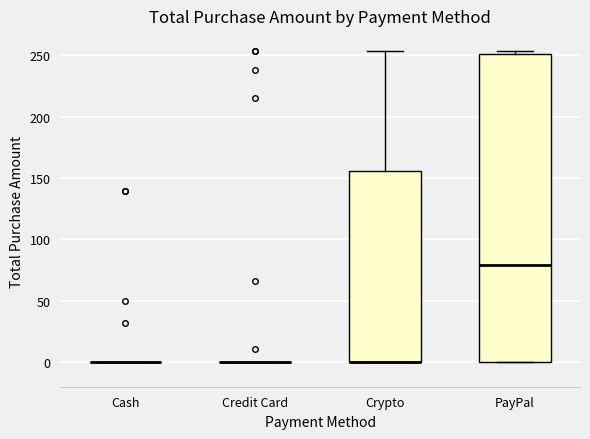

Reading left to right, transcribe this box plot: for each box, give where its median line is, the range the box spans, and where its two whiskers end, as read against the y-axis. The values are not printed on the chart, so give them approximately, as read against the axis.

Cash: box collapsed to a line at 0, whiskers 0 to 0
Credit Card: box collapsed to a line at 0, whiskers 0 to 0
Crypto: median 0 (drawn on the box's lower edge), box 0 to 155, whiskers 0 to 255
PayPal: median 80, box 0 to 250, whiskers 0 to 255